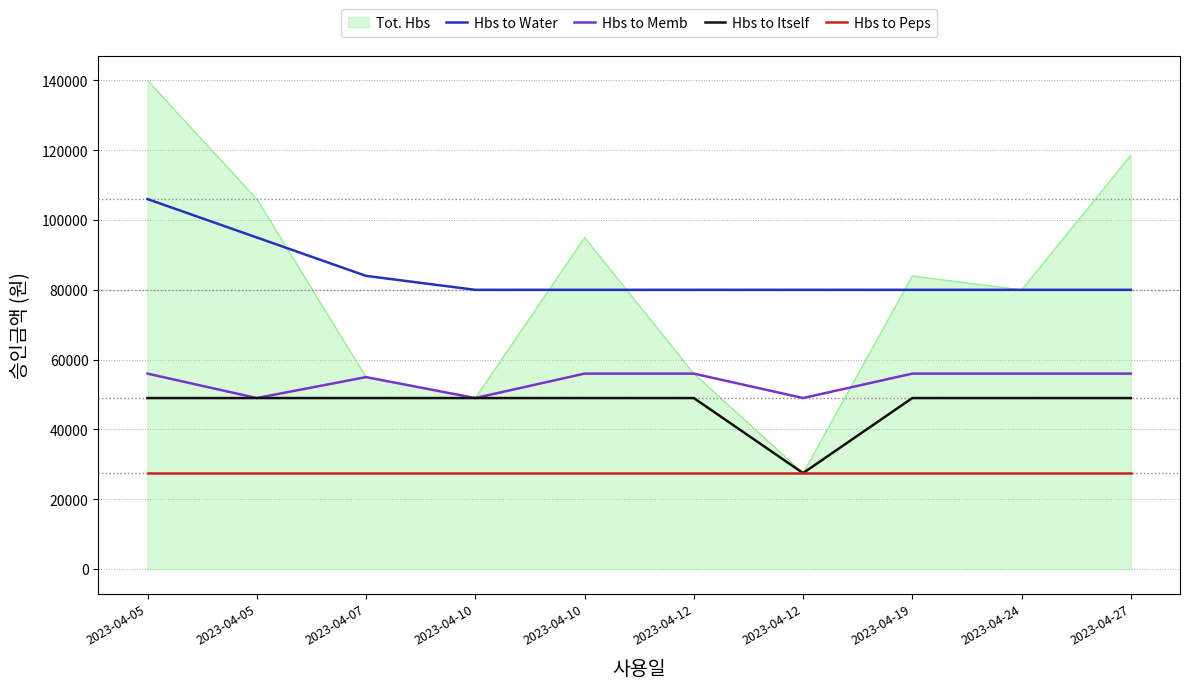

What is the total value across all series at 2023-04-12?

212500